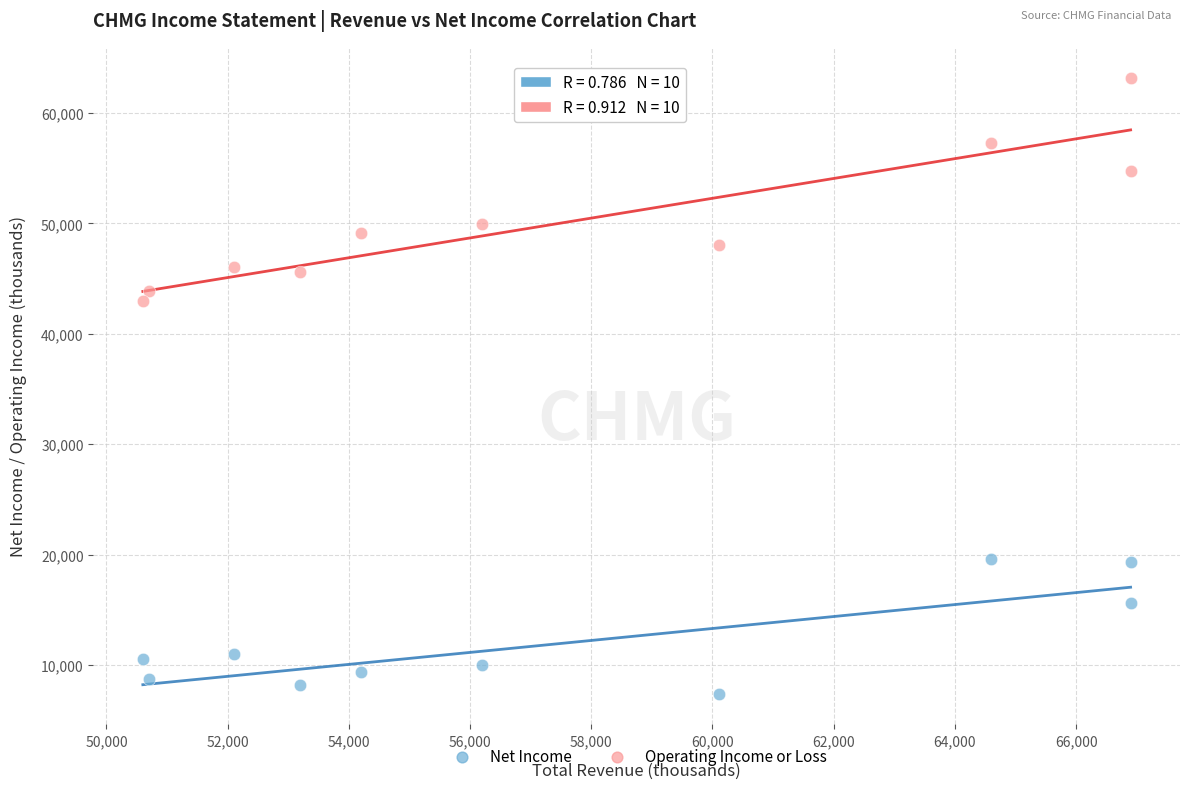

Which series contains the highest Y value?

Operating Income or Loss